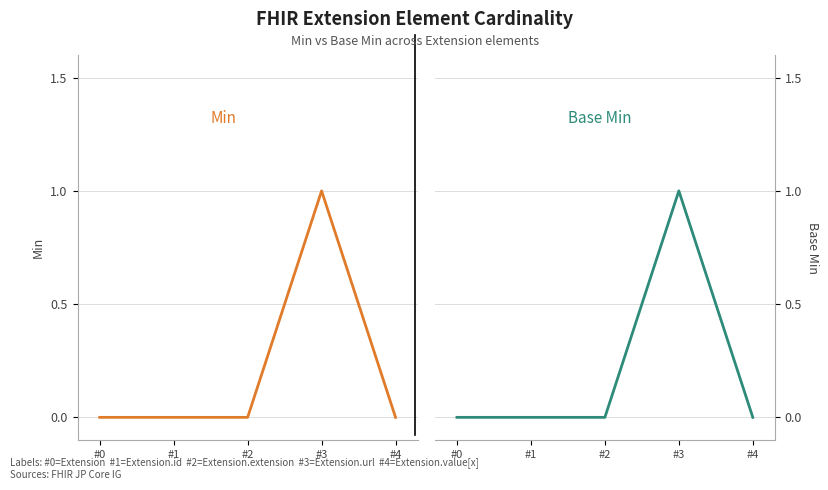

True or false: Min has more than 2 interior local peaks.

False